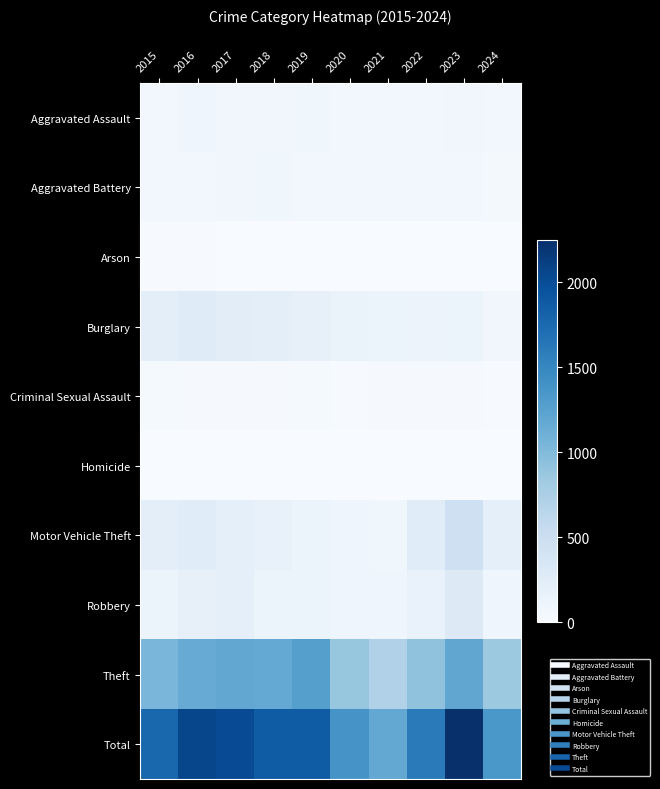

Reading left to right, list all the values displayed in this chart.

Aggravated Assault: 2015=56	2016=88	2017=72	2018=72	2019=80	2020=62	2021=66	2022=61	2023=79	2024=54
Aggravated Battery: 2015=60	2016=66	2017=71	2018=86	2019=53	2020=57	2021=60	2022=56	2023=56	2024=52
Arson: 2015=10	2016=12	2017=7	2018=7	2019=5	2020=7	2021=6	2022=3	2023=2	2024=7
Burglary: 2015=216	2016=266	2017=237	2018=218	2019=182	2020=146	2021=133	2022=130	2023=134	2024=72
Criminal Sexual Assault: 2015=29	2016=26	2017=22	2018=24	2019=31	2020=16	2021=26	2022=21	2023=18	2024=9
Homicide: 2015=5	2016=4	2017=4	2018=4	2019=4	2020=5	2021=6	2022=7	2023=3	2024=2
Motor Vehicle Theft: 2015=212	2016=259	2017=208	2018=163	2019=123	2020=99	2021=82	2022=259	2023=472	2024=205
Robbery: 2015=139	2016=178	2017=202	2018=121	2019=116	2020=97	2021=88	2022=151	2023=284	2024=100
Theft: 2015=1041	2016=1151	2017=1188	2018=1170	2019=1272	2020=884	2021=716	2022=920	2023=1203	2024=849
Total: 2015=1768	2016=2050	2017=2011	2018=1865	2019=1866	2020=1373	2021=1183	2022=1608	2023=2251	2024=1350